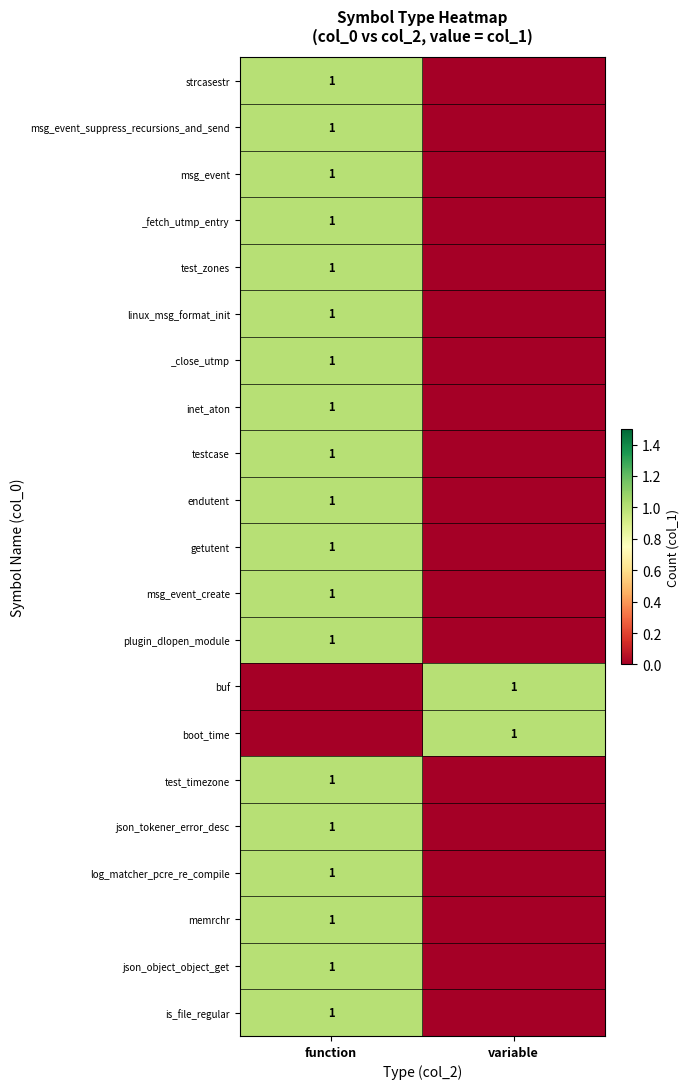

Is it true that memrchr equals 1 at function?

True